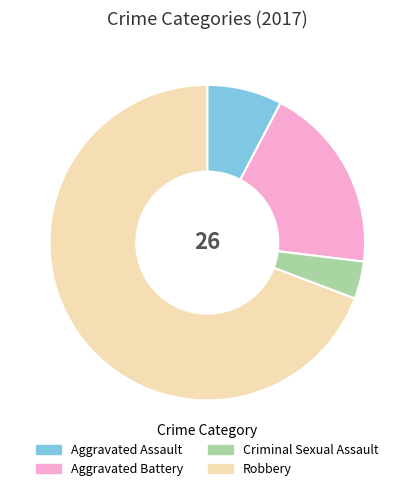

What is the ratio of the value at Aggravated Battery to the value at Aggravated Assault?

2.5